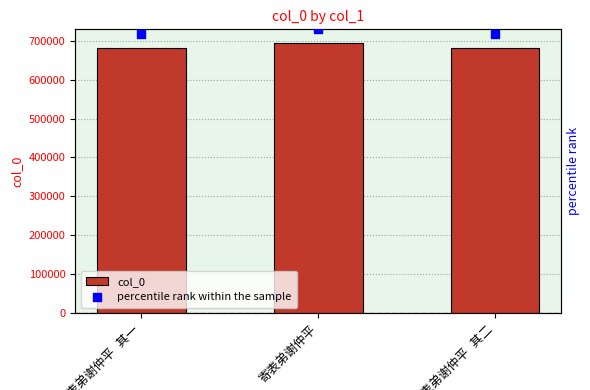

At which category is the sum across all series the highest?

寄表弟谢仲平